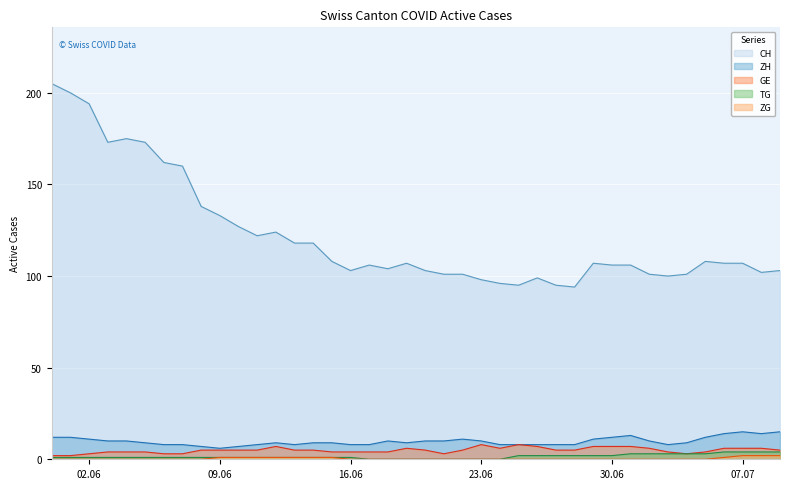

True or false: CH and TG intersect in this chart.

False